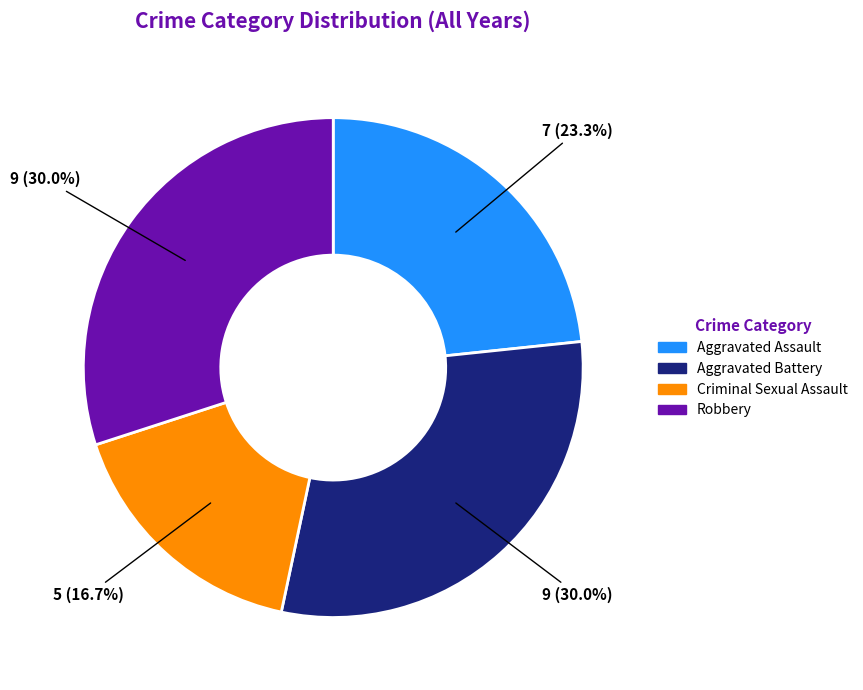

To the nearest percent, what is the difference between the largest and smallest slice percentages?

13%